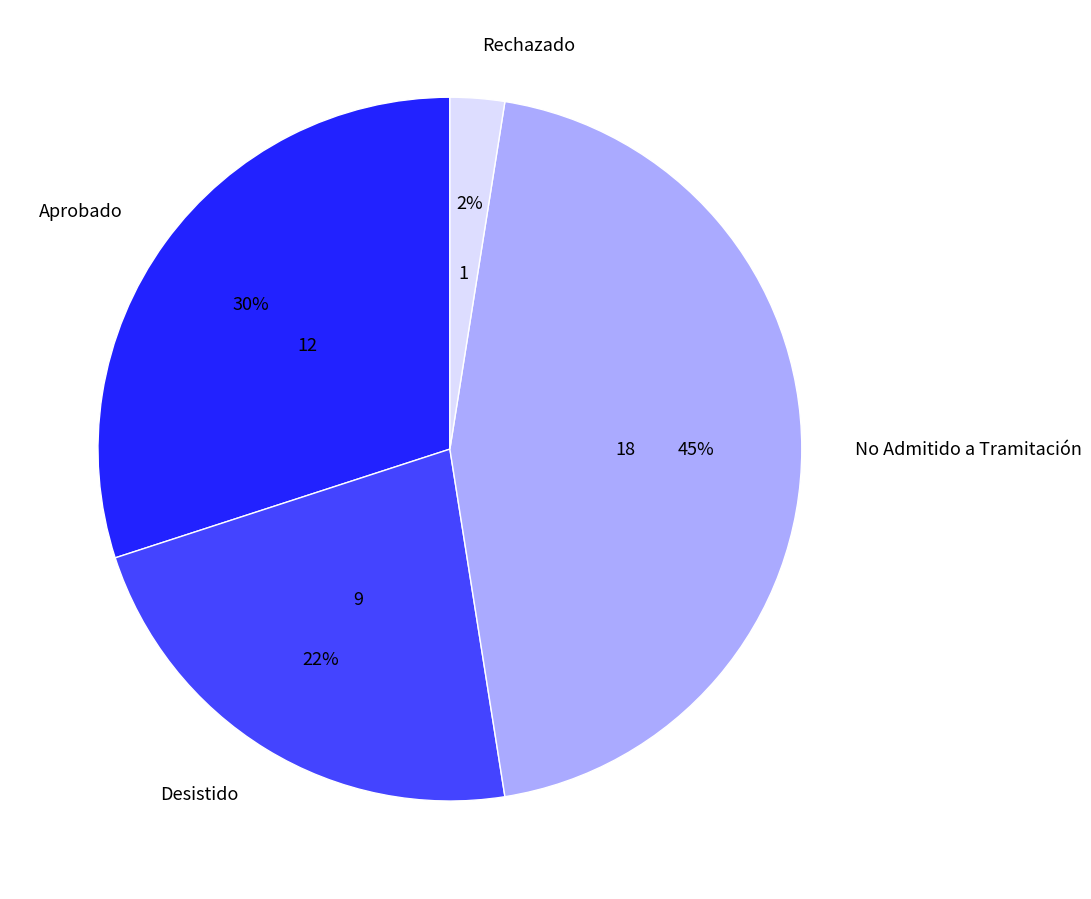

To the nearest percent, what is the average slice percentage?

25%